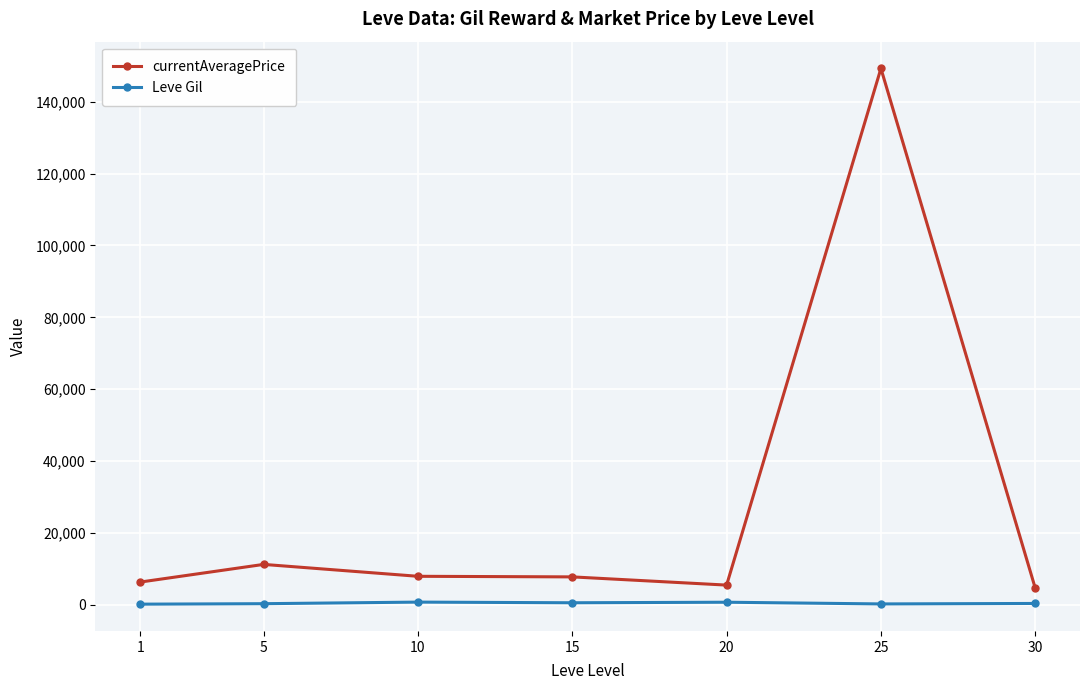

At 25, list the series in order from largest to smallest.

currentAveragePrice, Leve Gil